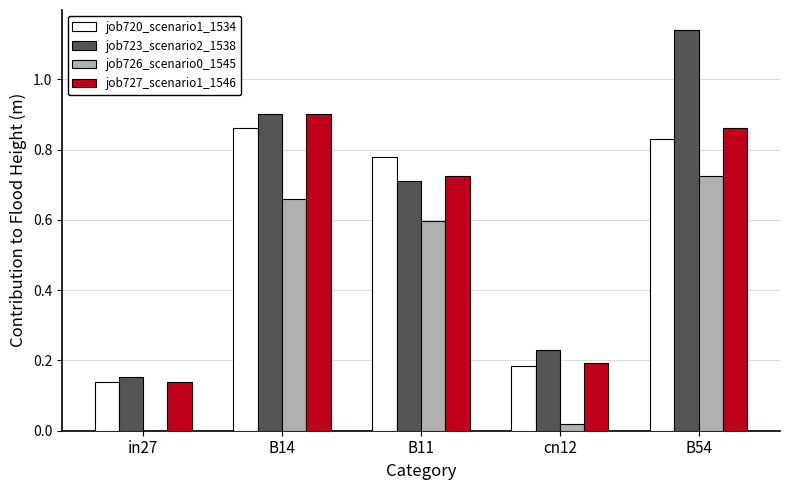

Which series has the largest total across all categories?

job723_scenario2_1538